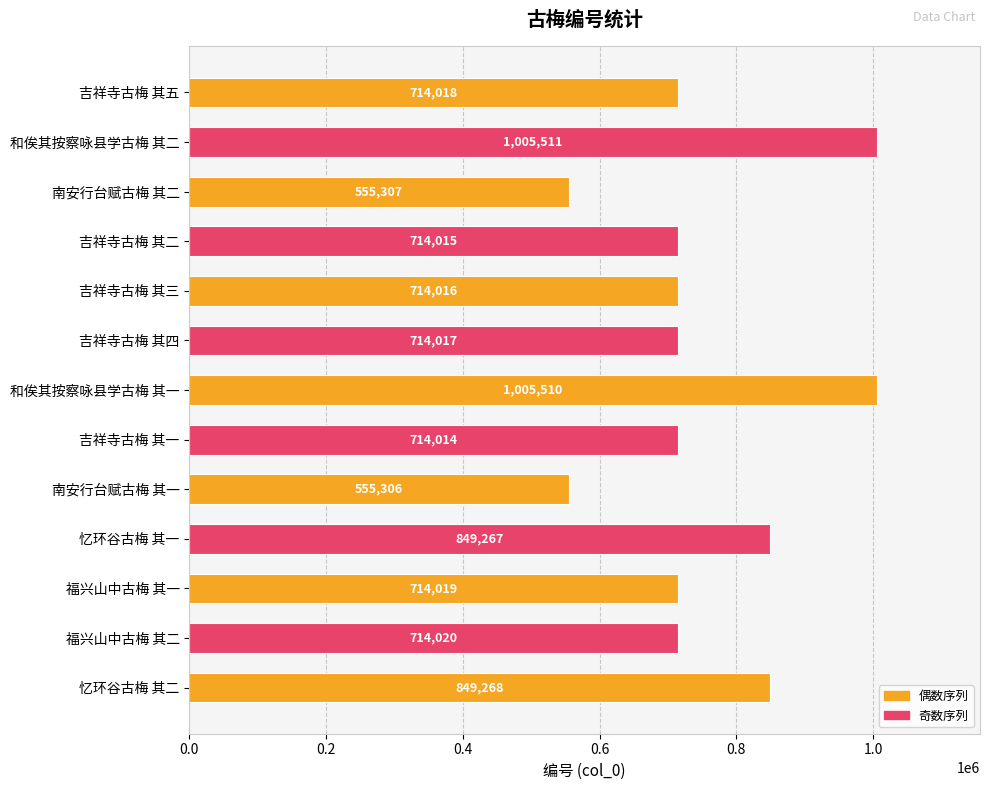

What is the average value?

755253